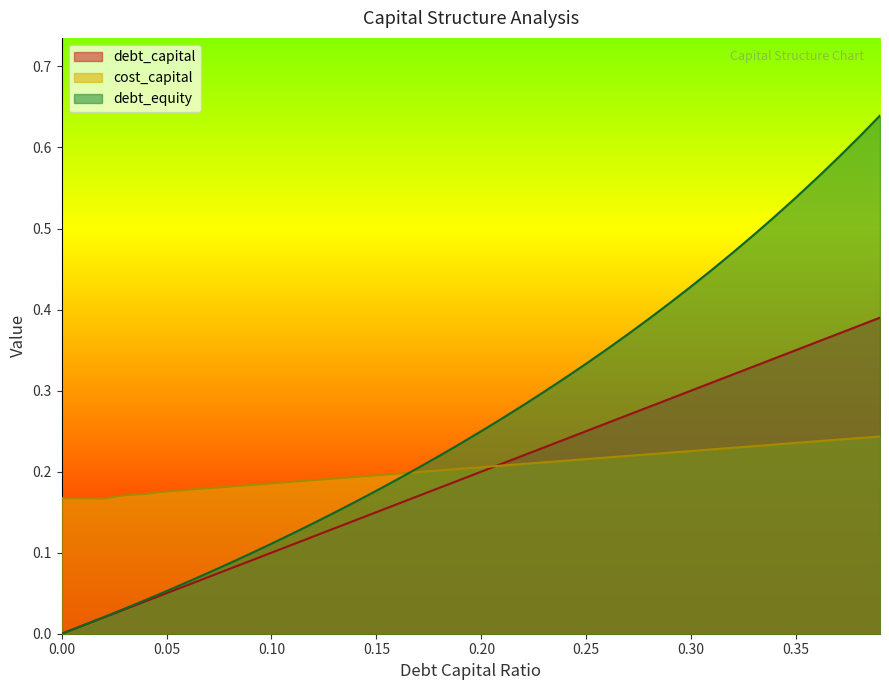

At how many categories does at least one series exceed 0?

40